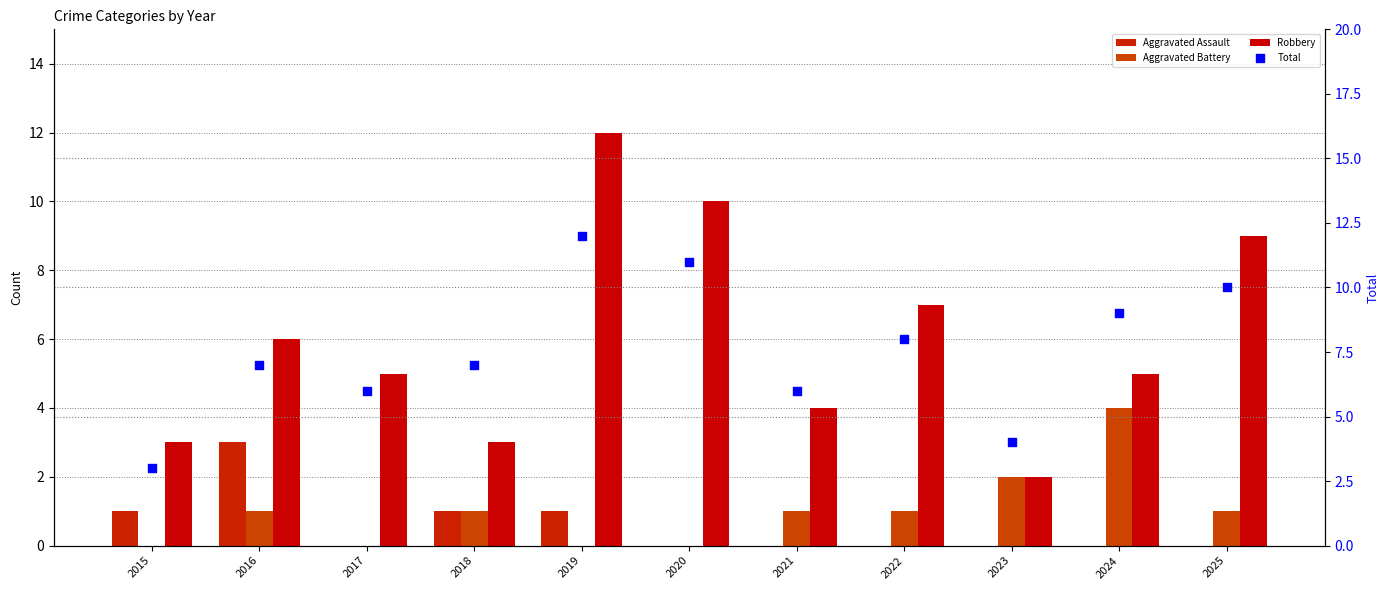

Which series contains the highest Y value?

Robbery